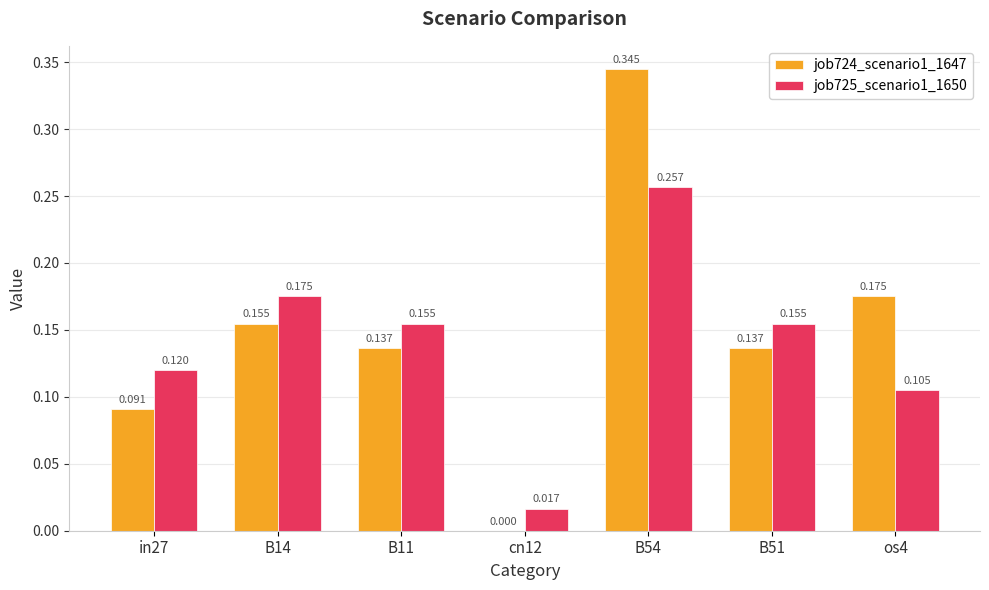

Is the value of job725_scenario1_1650 at B14 greater than the value of job724_scenario1_1647 at B14?

Yes